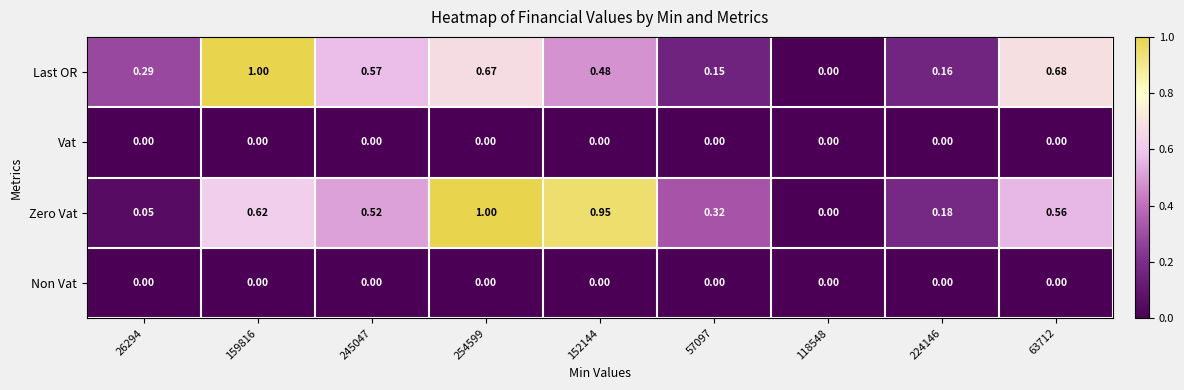

Between 152144 and 63712, which series saw the biggest shift?

Zero Vat